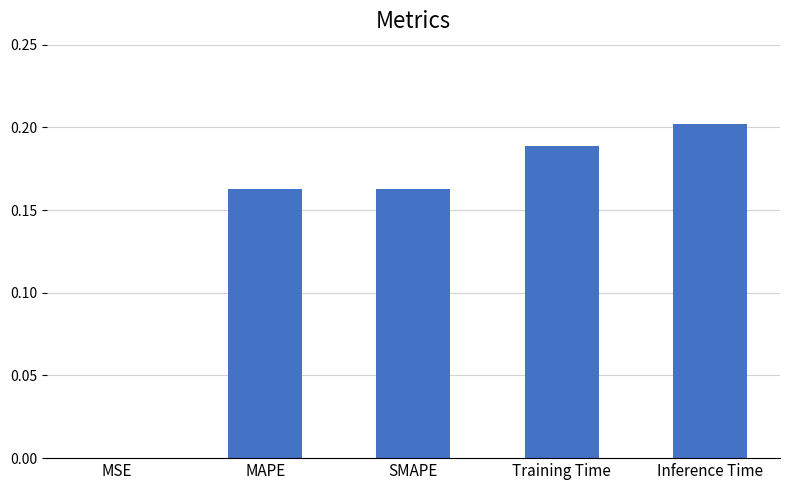

Are the bars horizontal?

No